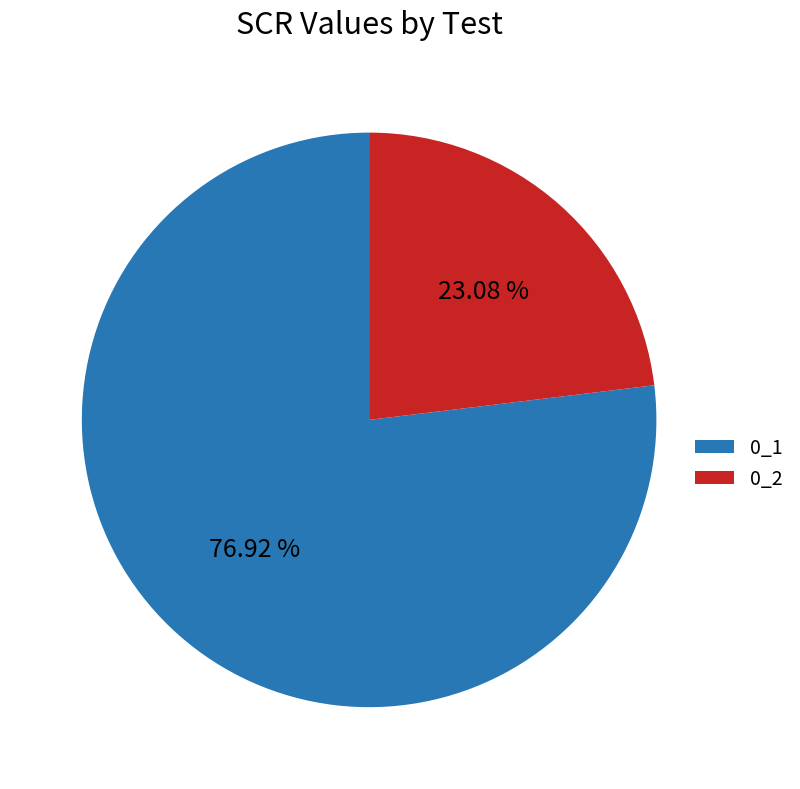

What is the smallest slice in the pie chart?

0_2